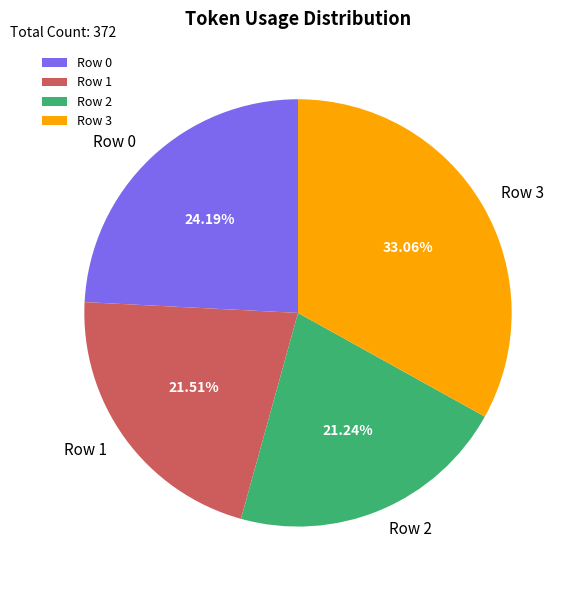

Is Row 3 the majority of the pie?

No